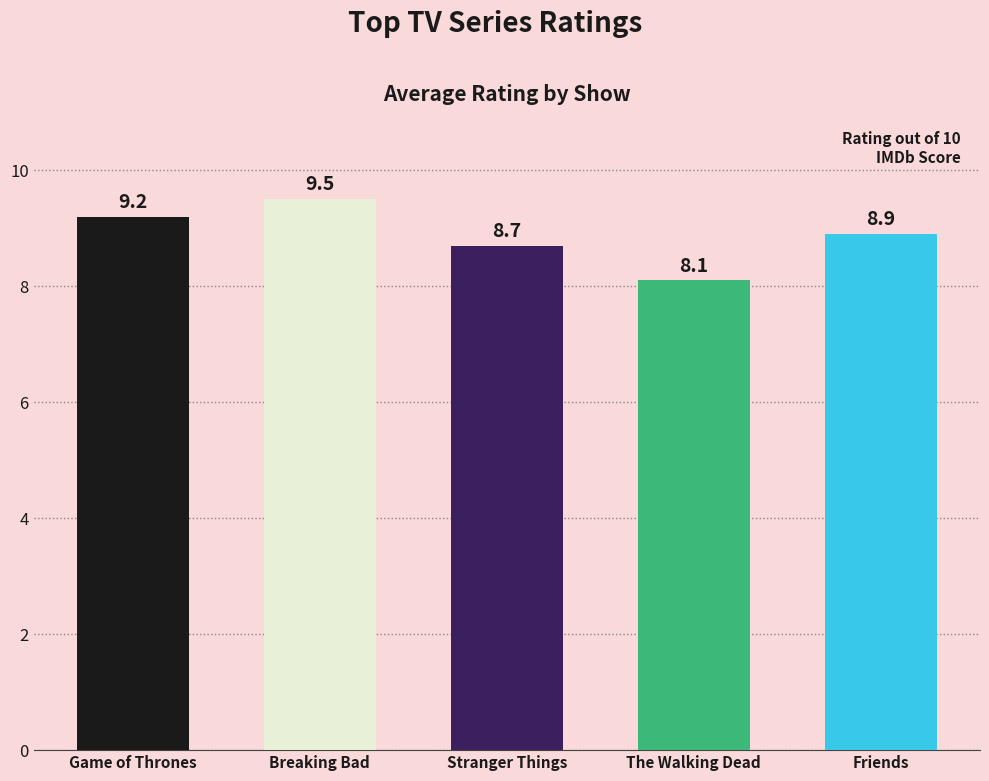

At which label is the value closest to 8?

The Walking Dead